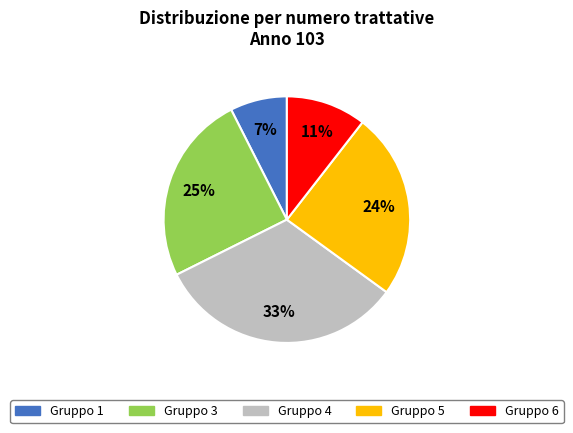

Count the number of slices in the pie.

5